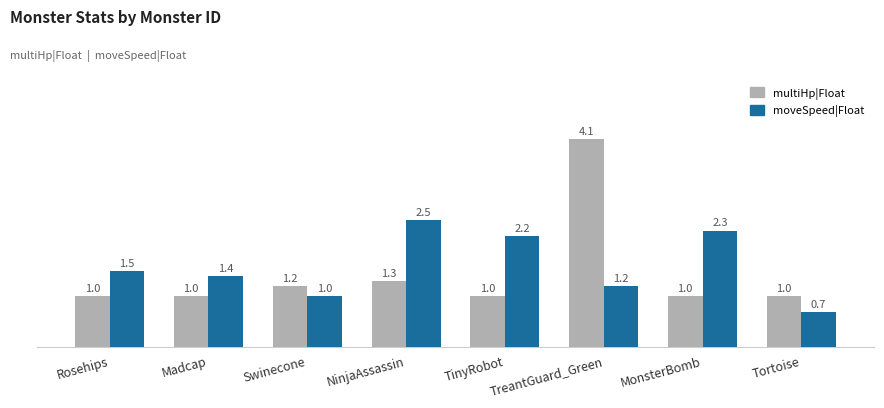

At which label does moveSpeed|Float first exceed 1?

Rosehips